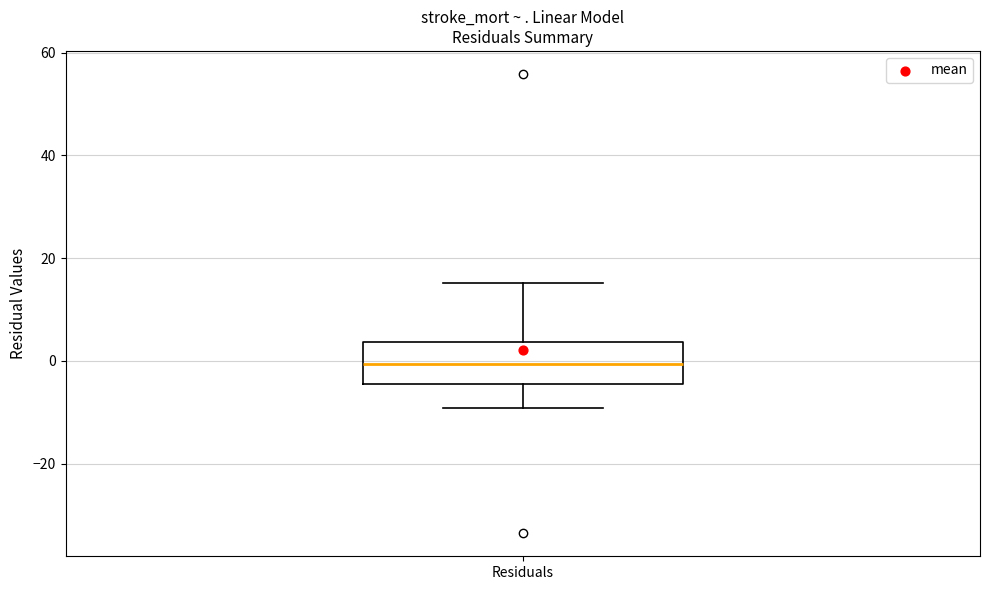

Read this box plot against the y-axis: the position of the median line, the range covered by the box, and the ends of both whiskers. The values are not printed on the chart, so give them approximately, as read against the axis.

median 0, box -4 to 4, whiskers -10 to 16